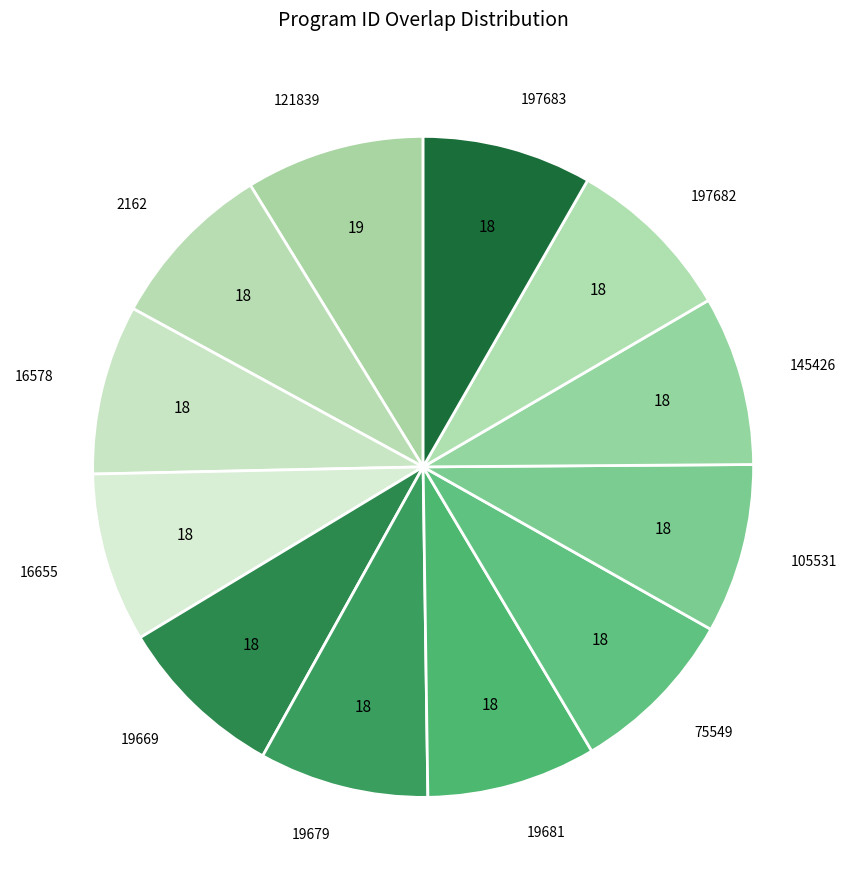

Which category has the biggest portion of the pie?

121839